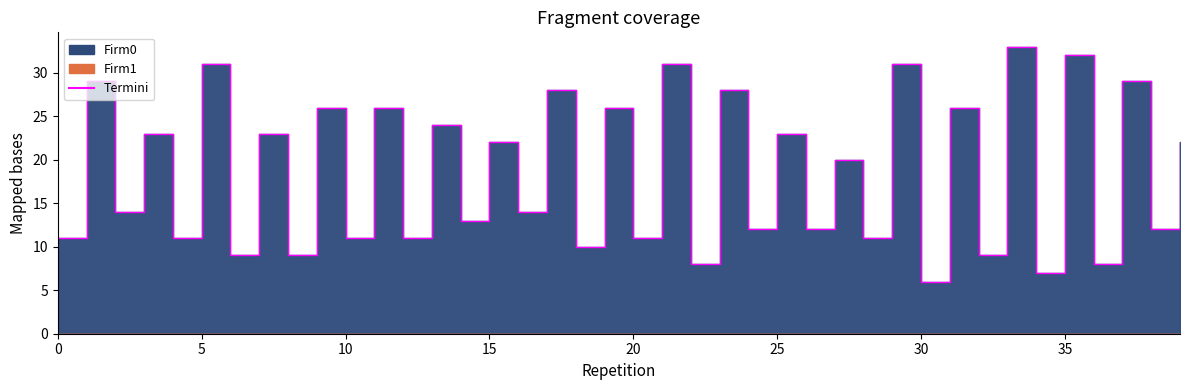

How many series are shown in this chart?

1